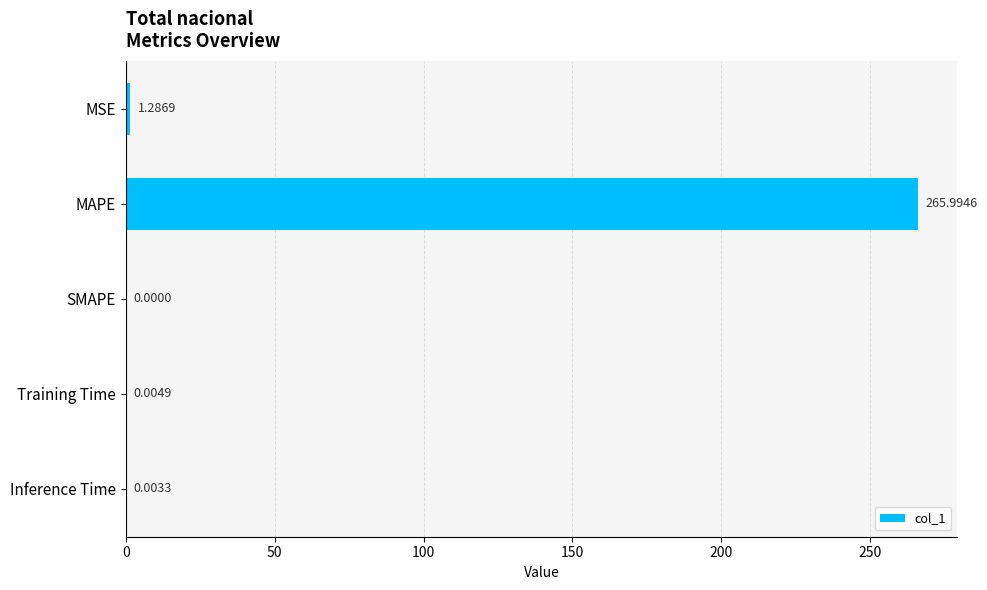

What is the change in value from MAPE to Training Time?

-266.0